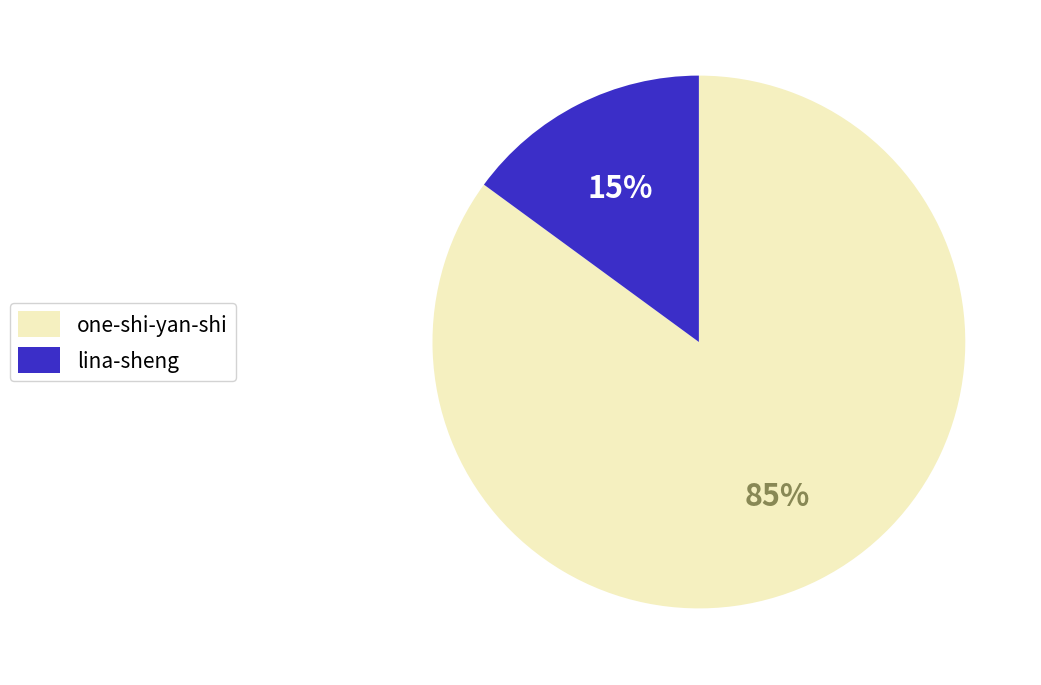

Which category has the biggest portion of the pie?

one-shi-yan-shi